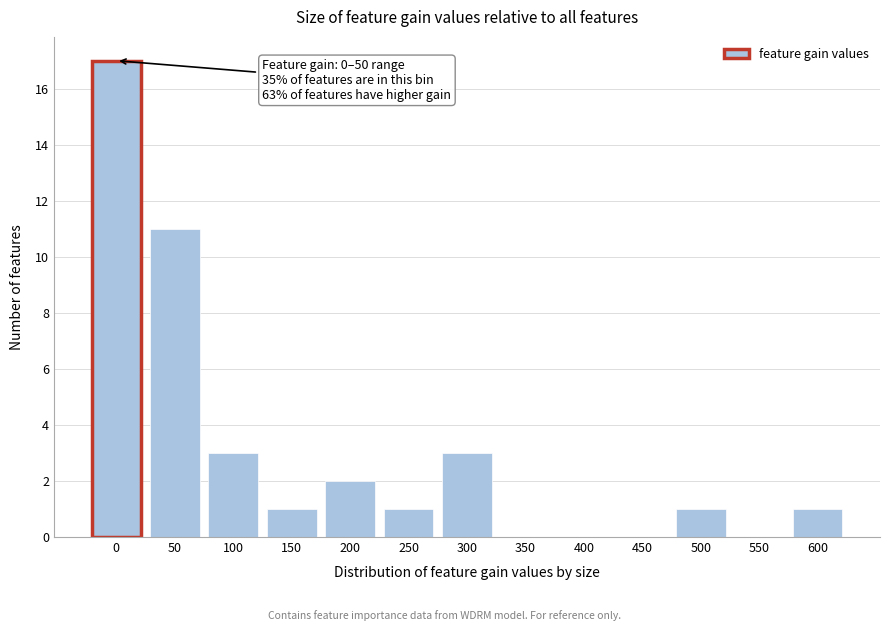

Reading left to right, list all the values displayed in this chart.

0=17	50=11	100=3	150=1	200=2	250=1	300=3	350=0	400=0	450=0	500=1	550=0	600=1